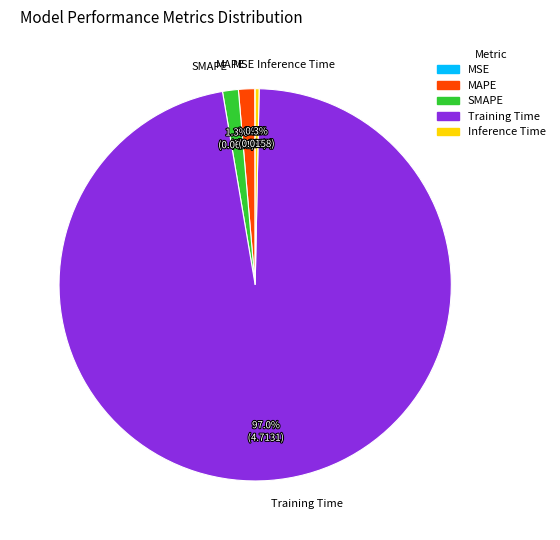

Combined, do Inference Time and MAPE account for over 50%?

No